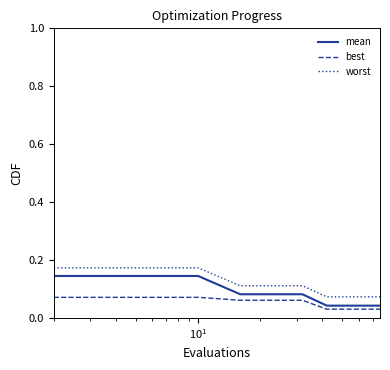

True or false: best and worst cross at least once.

False